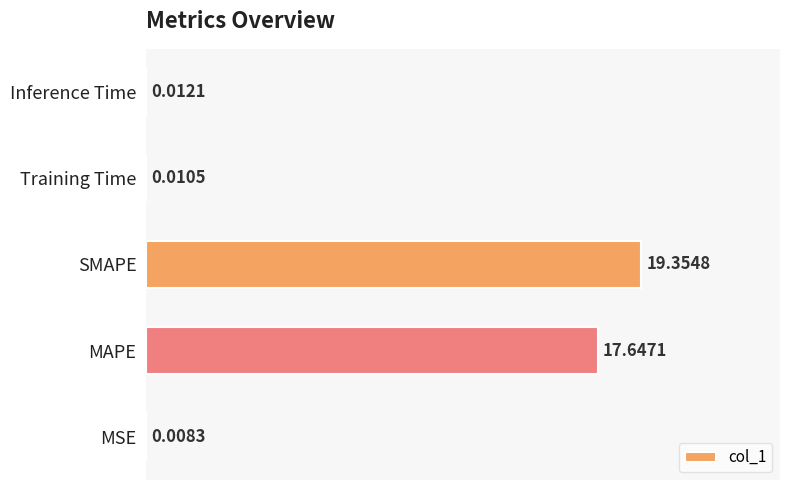

What is the change in value from MAPE to Training Time?

-17.6